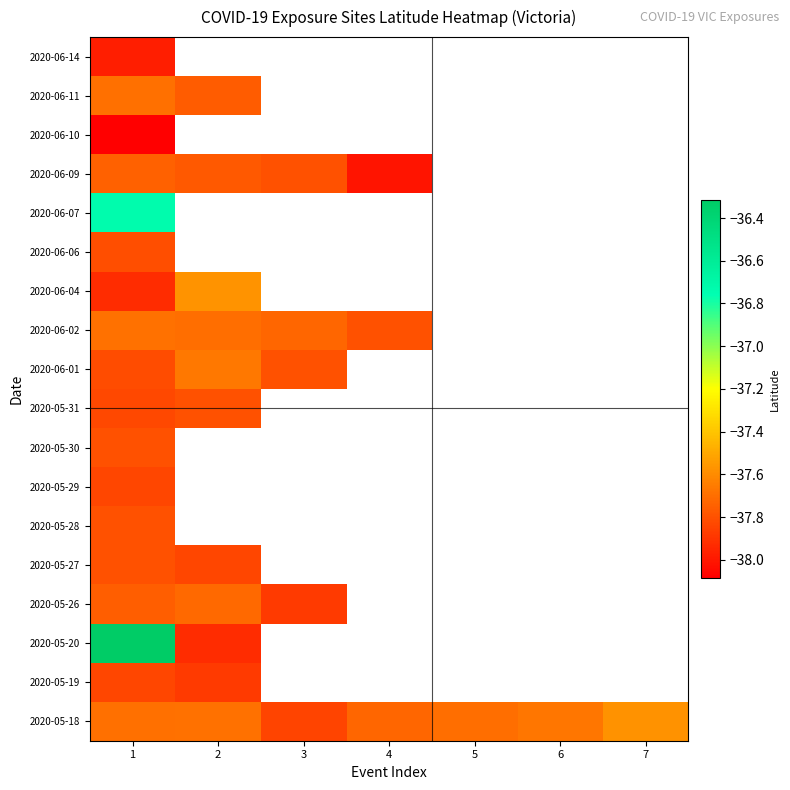

How many distinct data groups are displayed?

18